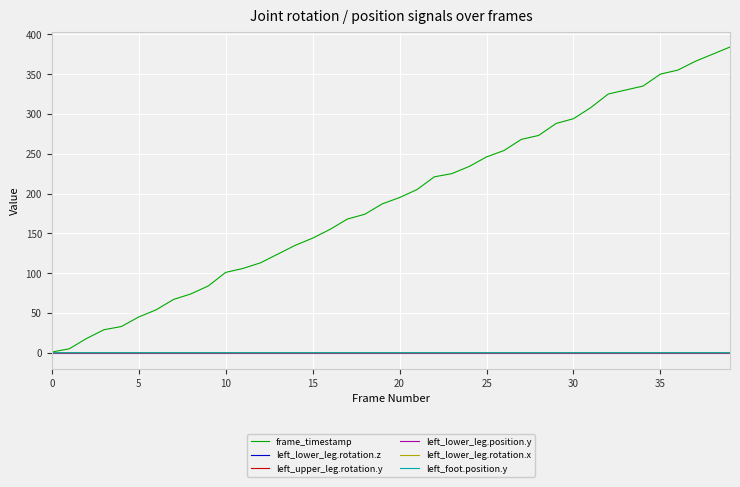

Which series has the largest total across all categories?

frame_timestamp